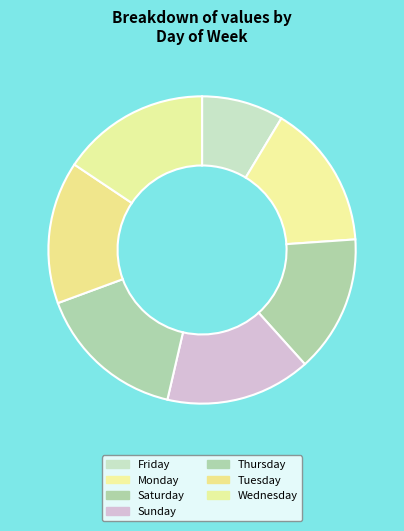

What is the smallest slice in the pie chart?

Friday